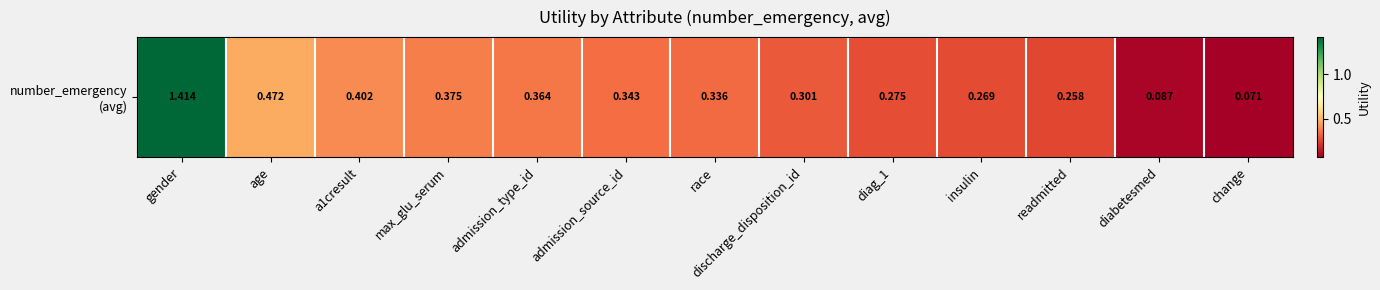

What is the change in value from age to readmitted?

-0.2